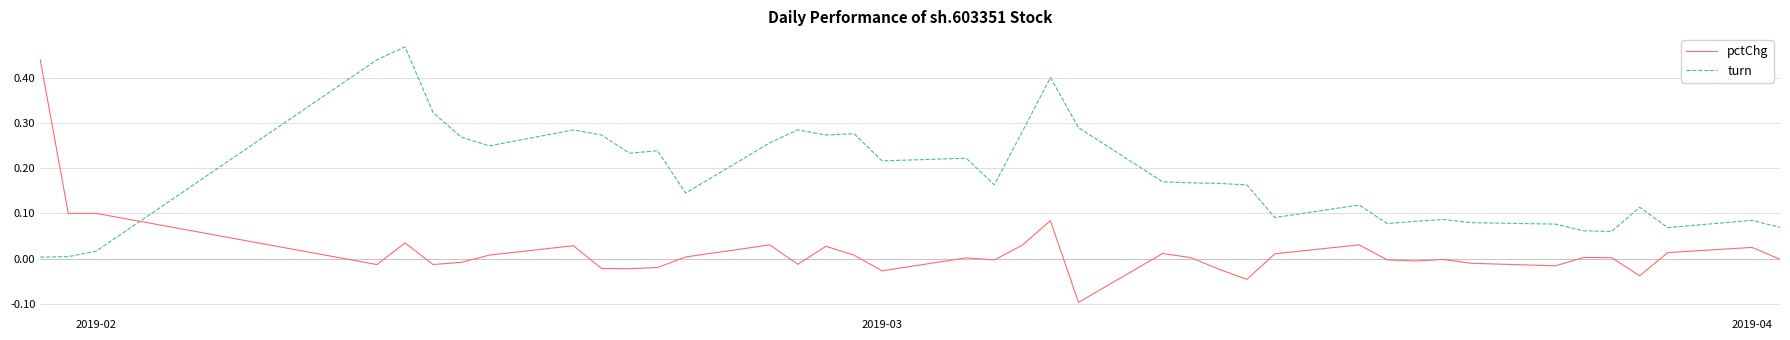

List the series in order of their overall mean, highest first.

turn, pctChg